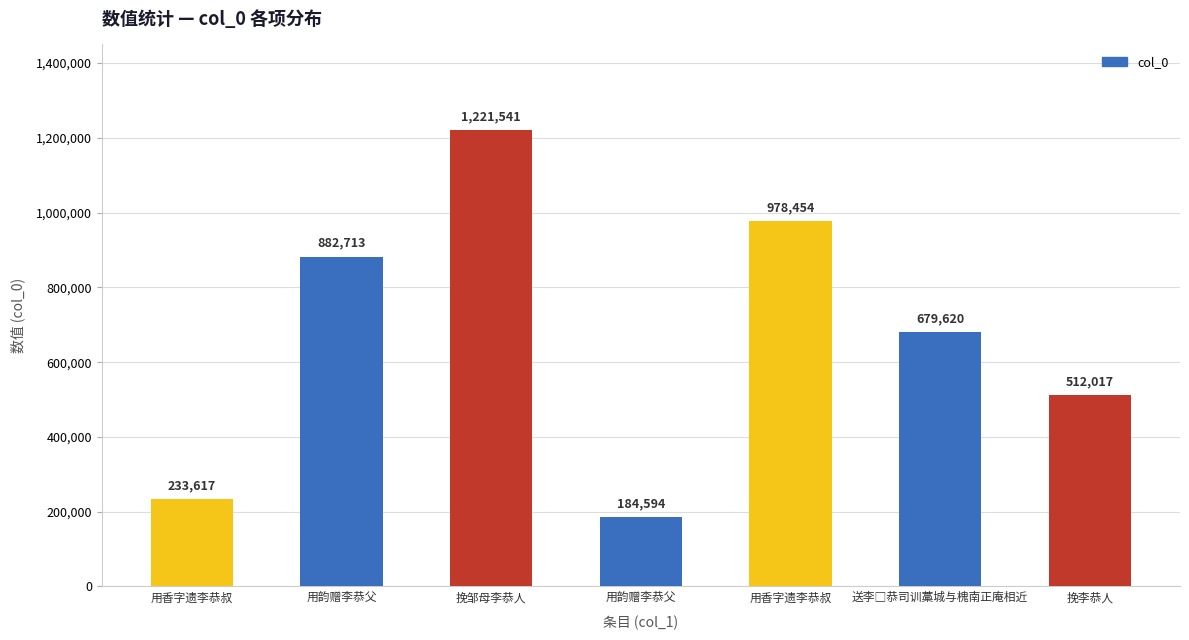

Reading left to right, what are all the values shown in this chart?

用香字遗李恭叔=233617	用韵赠李恭父=882713	挽邹母李恭人=1221541	用韵赠李恭父=184594	用香字遗李恭叔=978454	送李□恭司训藁城与槐南正庵相近=679620	挽李恭人=512017